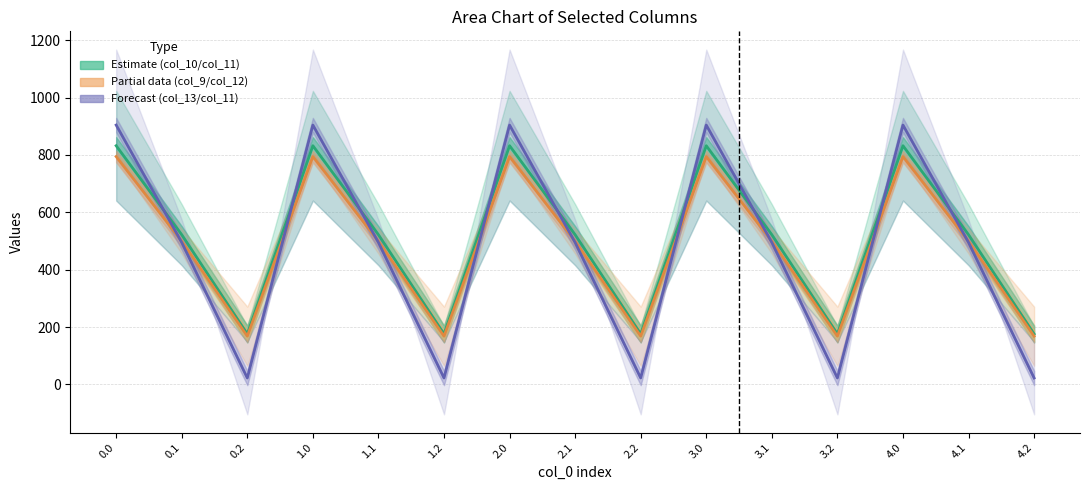

What is the total value across all series at 4.2?

366.4